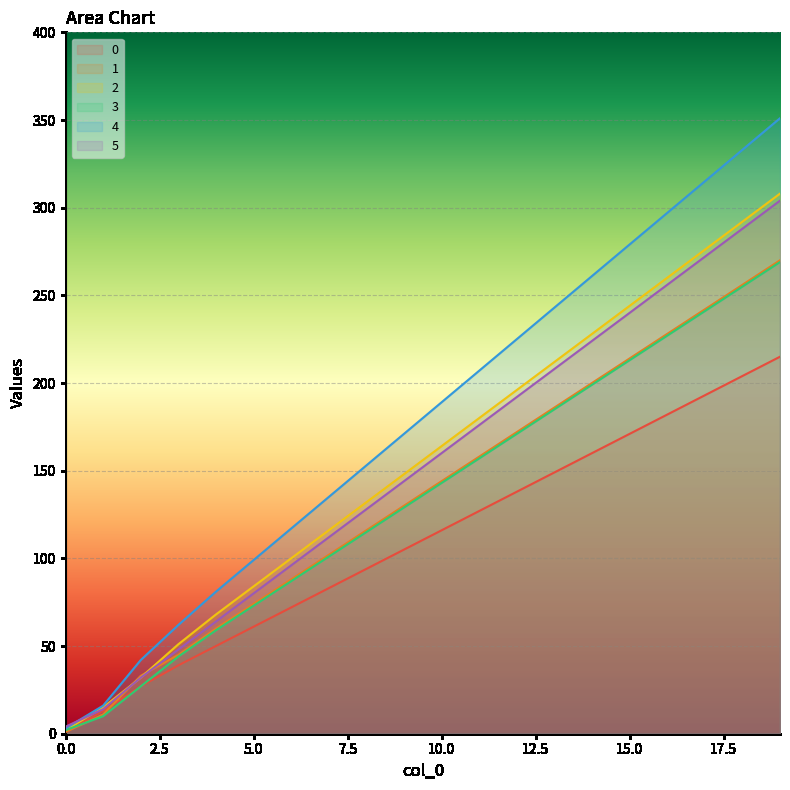

At 9, list the series in order from largest to smallest.

4, 2, 5, 1, 3, 0